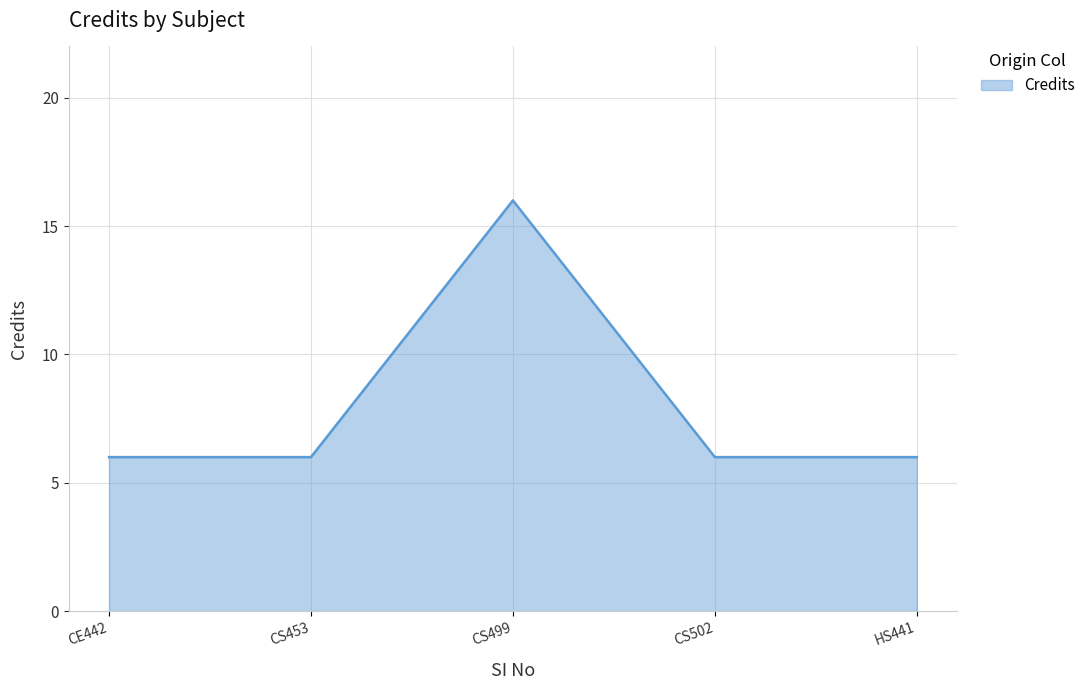

What is the smallest value displayed?

6